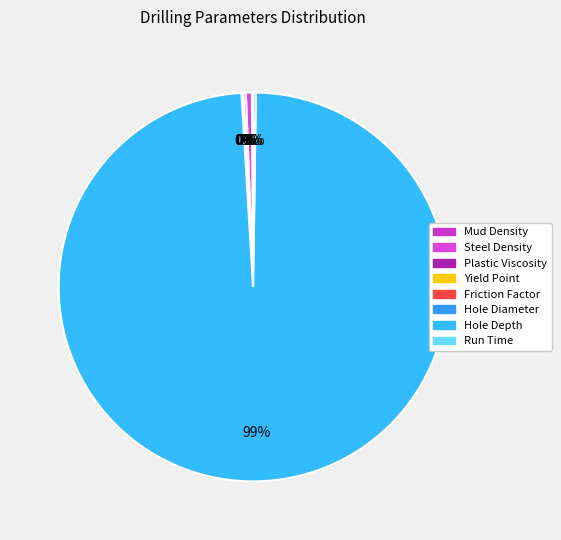

True or false: Yield Point accounts for 0% of the total.

True